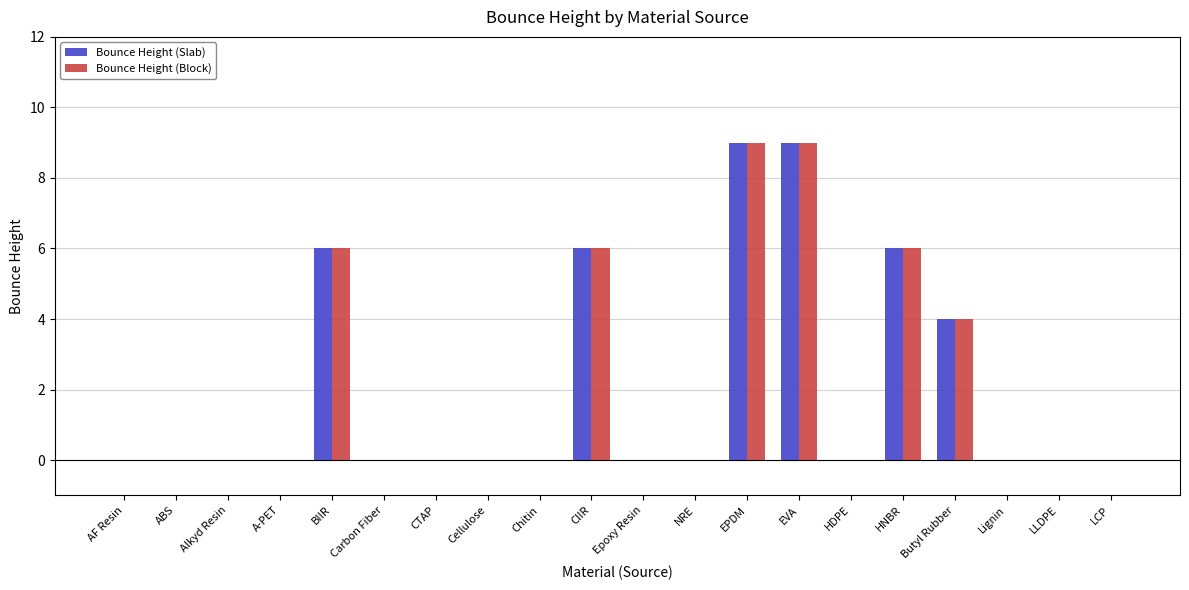

What is the greatest value displayed?

9